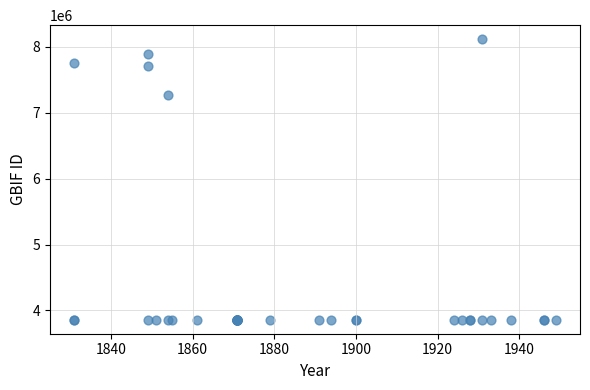

What Y value in the scatter plot is closest to 5987987?

7272791